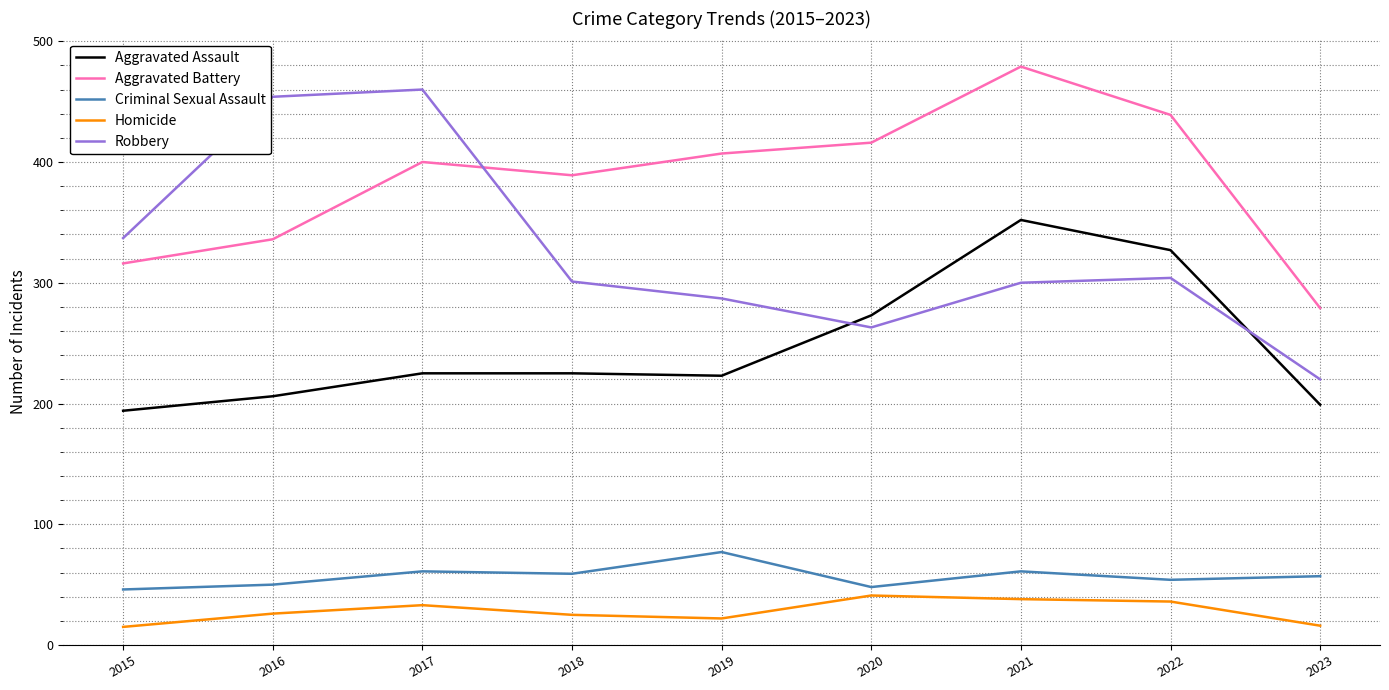

How many values in the Homicide series are below 26?

4